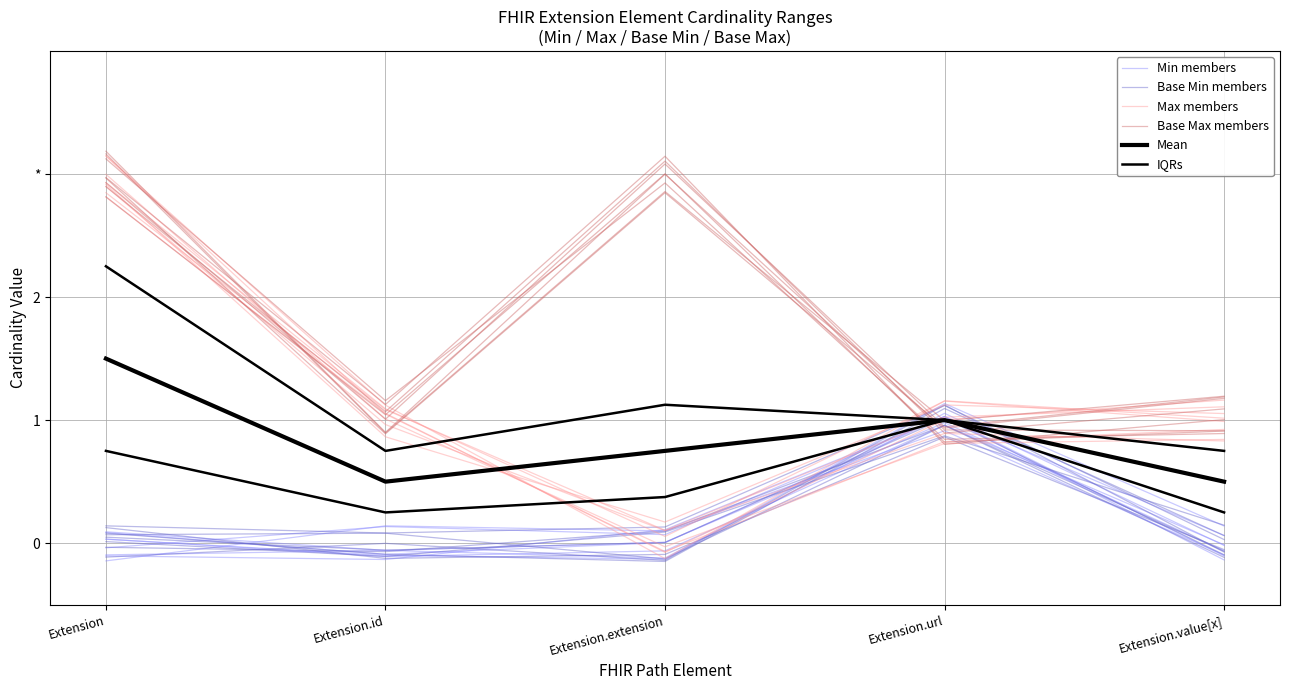

Does the chart display data point markers on the line(s)?

No